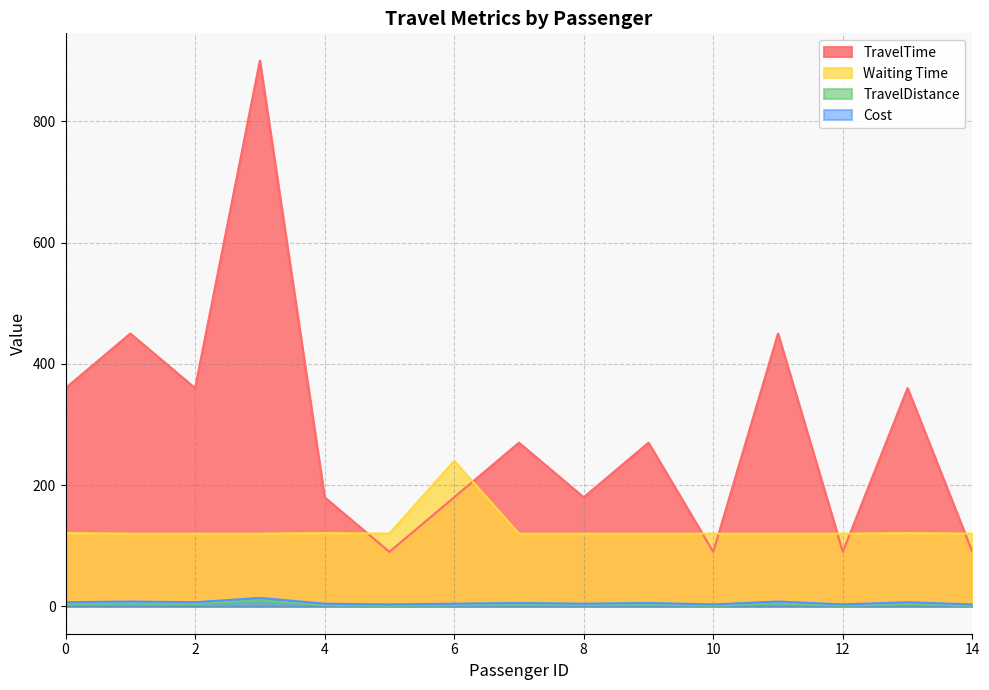

True or false: TravelDistance and Waiting Time cross at least once.

False